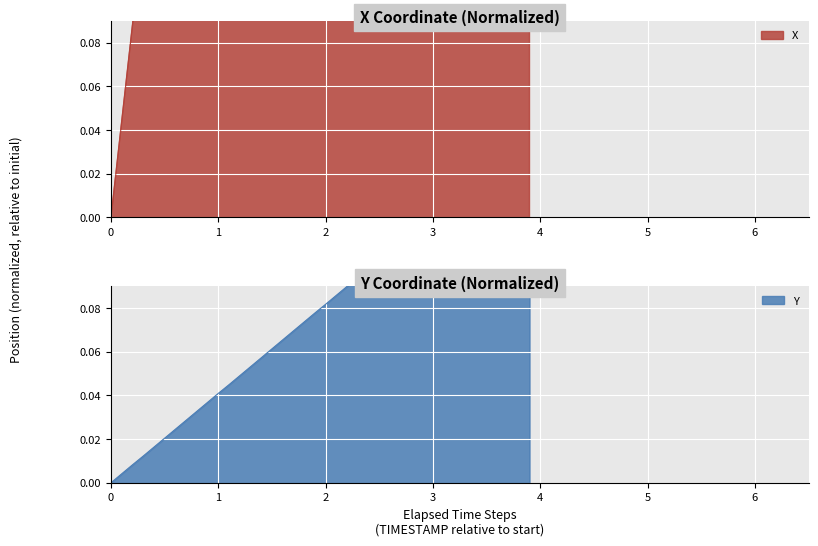

Rank the series by their average value, from lowest to highest.

Y, X